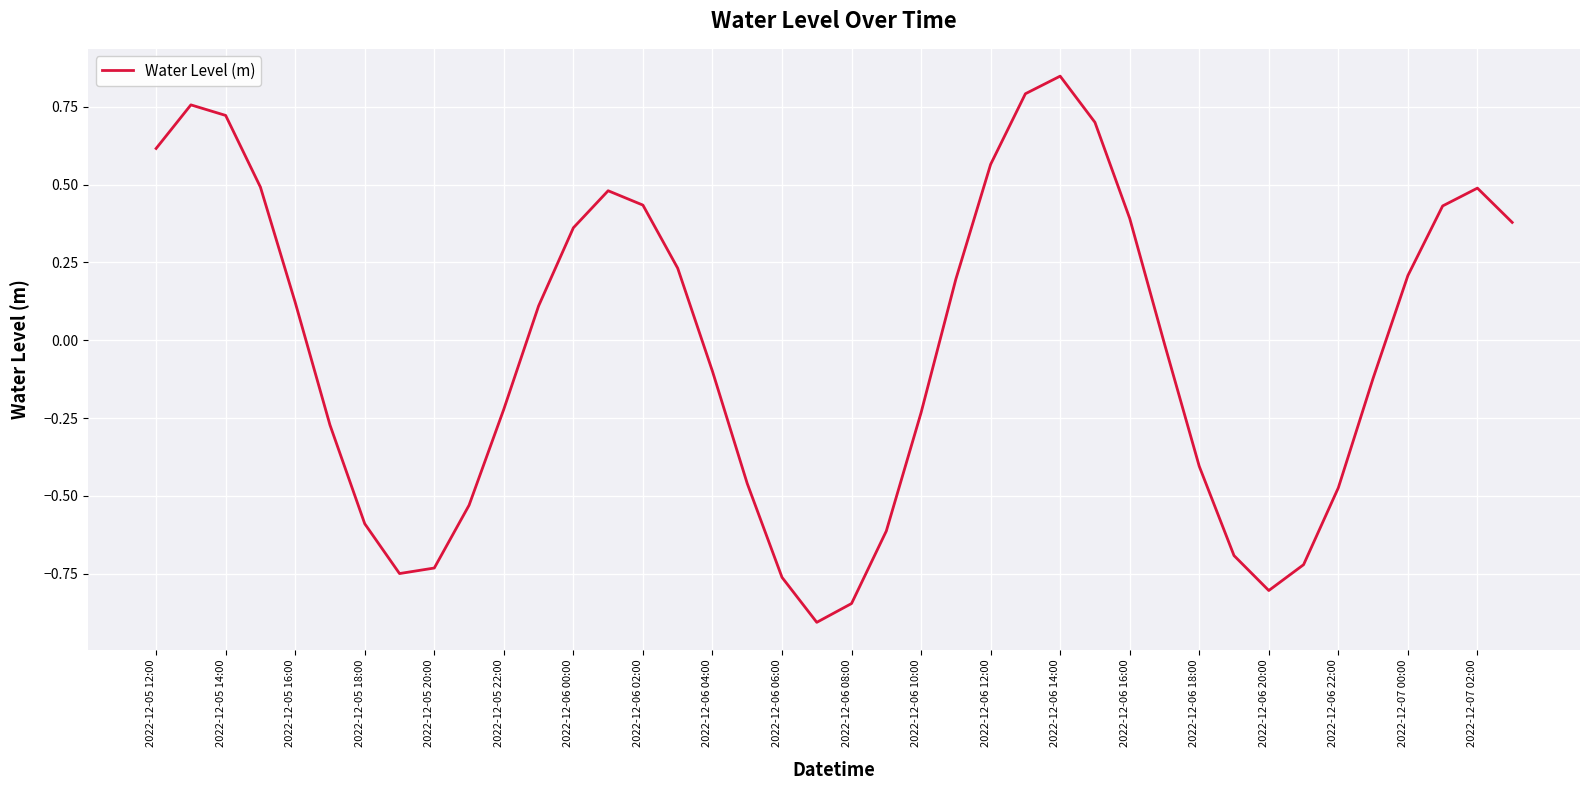

What is the smallest value displayed?

-0.9